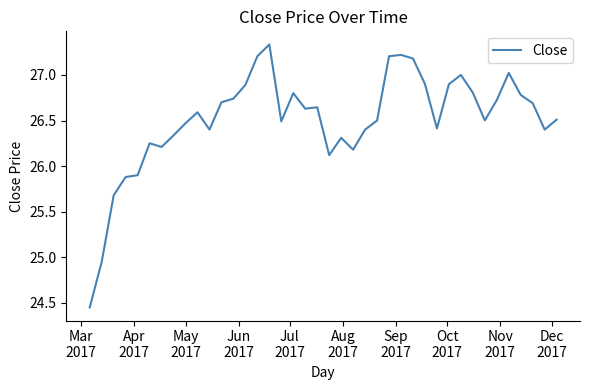

What is the difference between the maximum and minimum values?

2.9